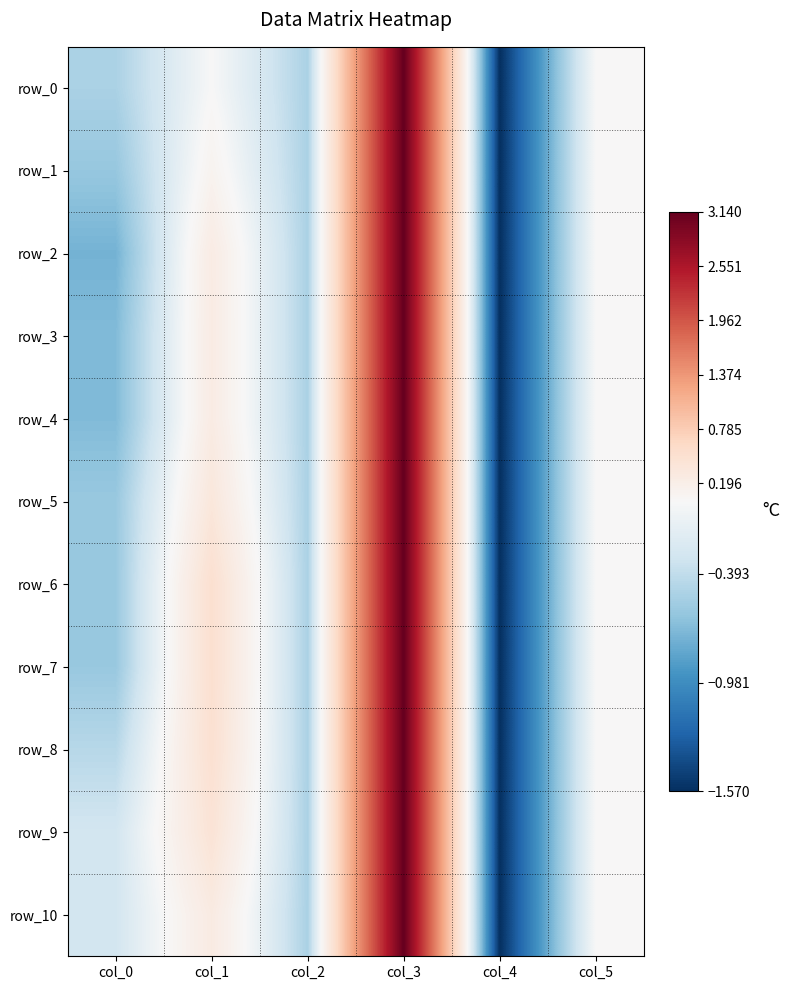

What is the highest value of the row_10 series?

3.1